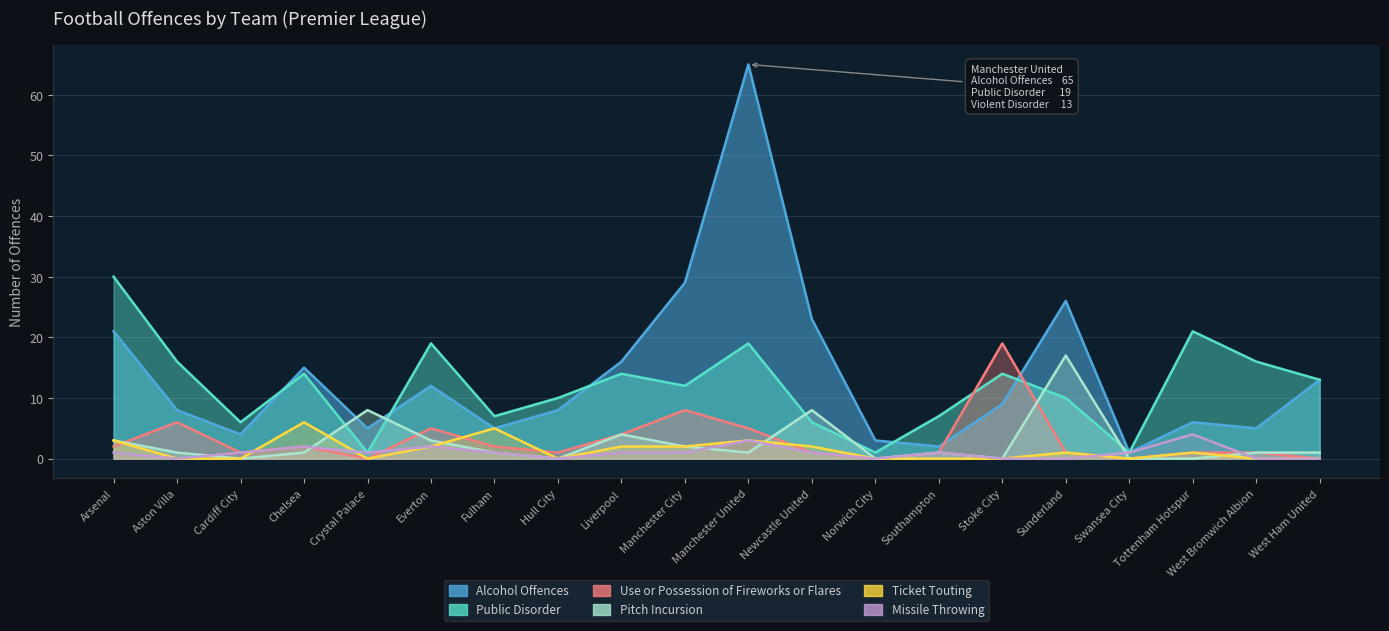

Is it true that Ticket Touting equals 0 at Crystal Palace?

True